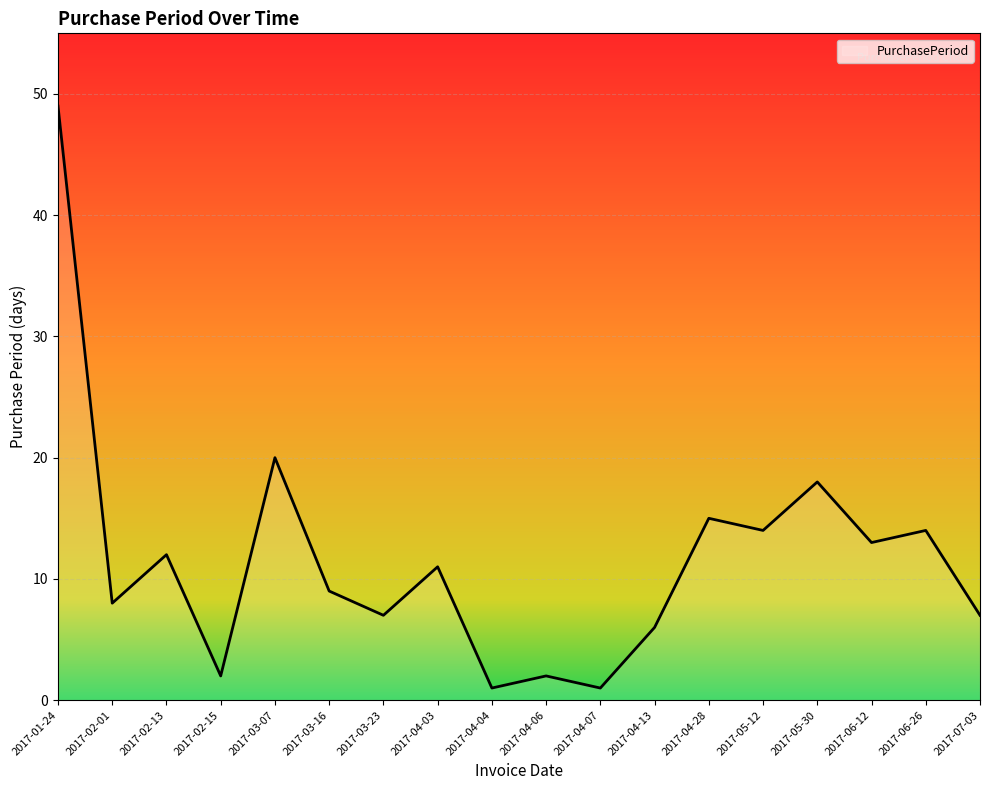

Read the value at 2017-04-04.

1